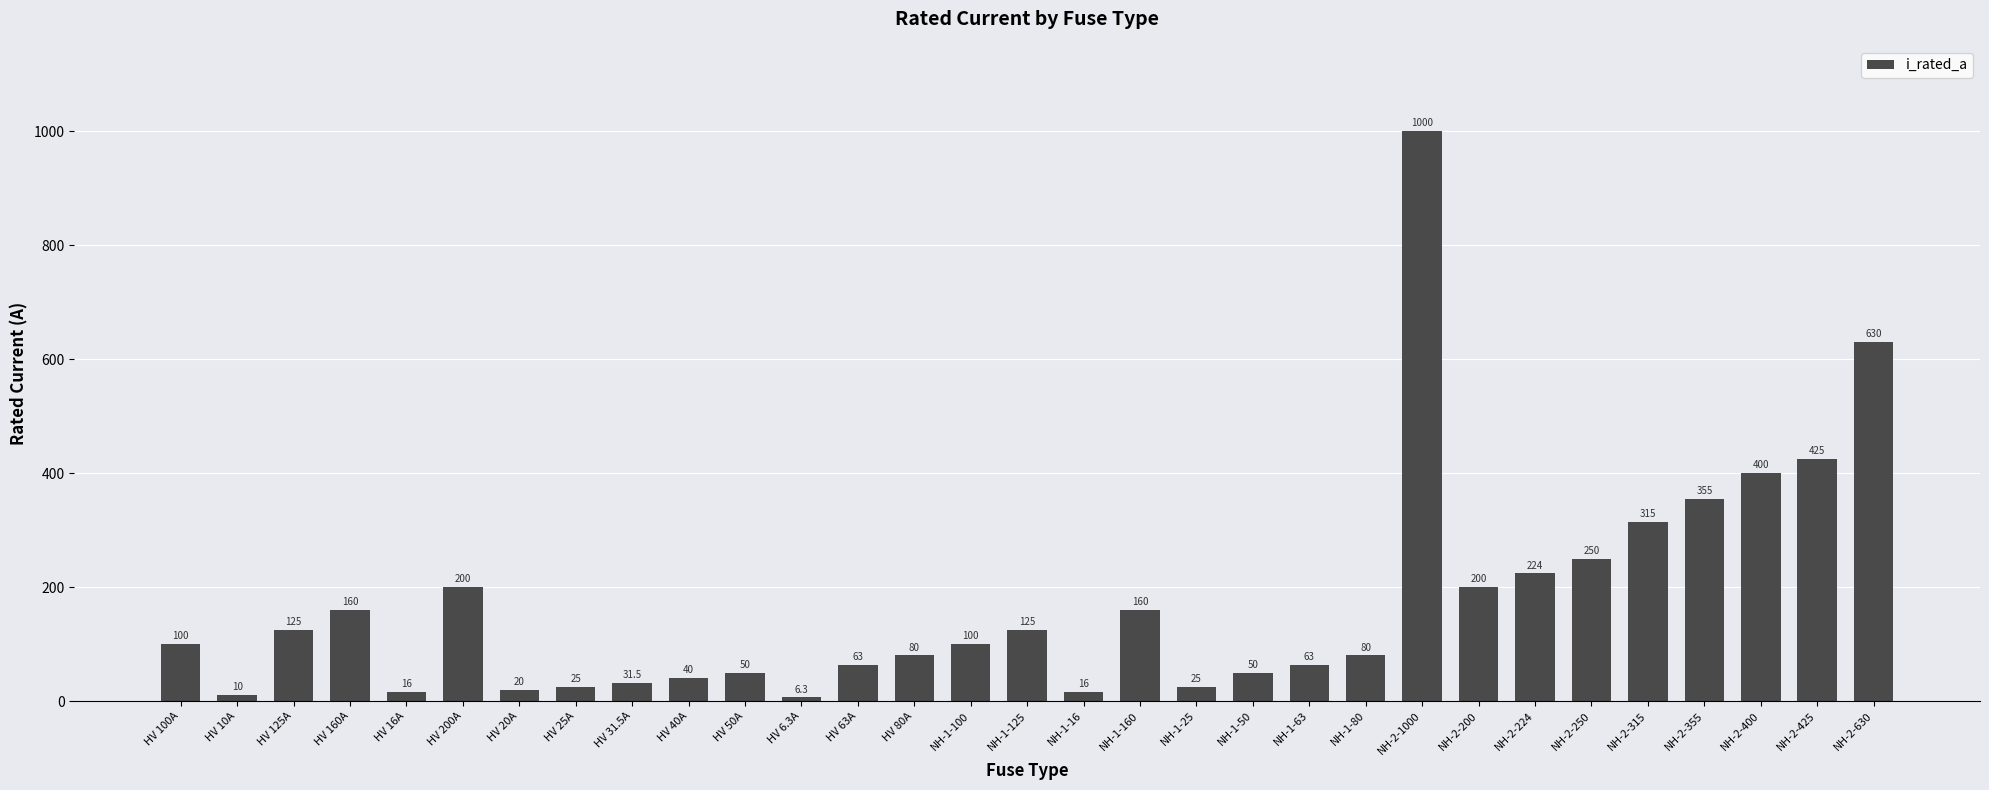

At which category does the chart reach its minimum across all series?

HV 6.3A